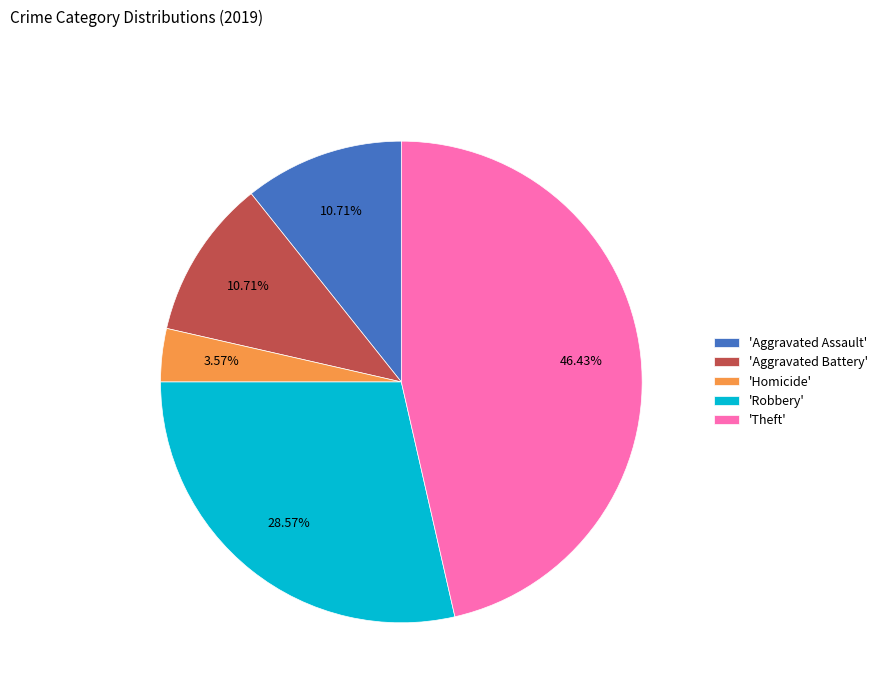

How many slices are in this pie chart?

5